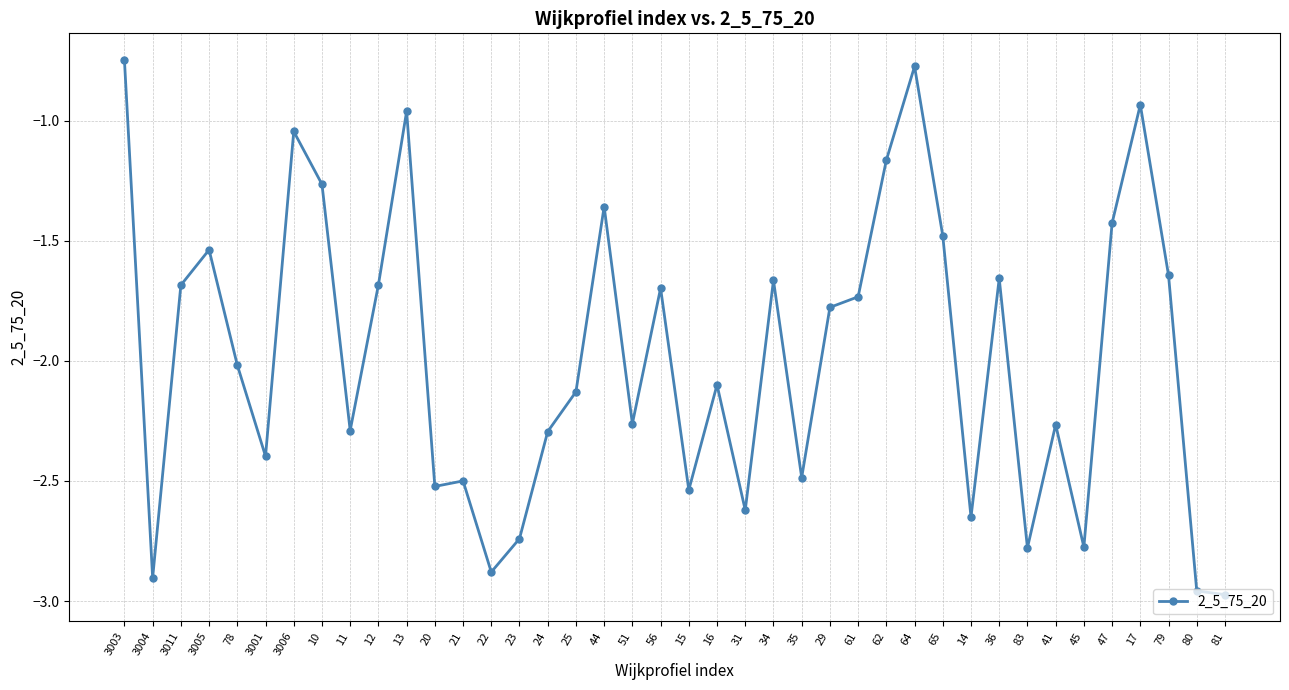

What is the sum of all values?

-79.3